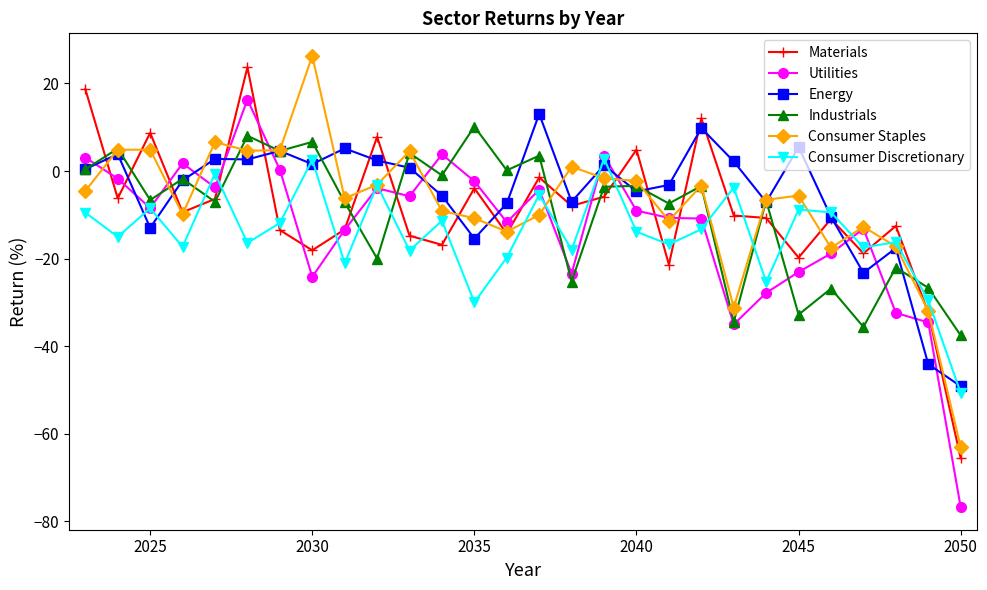

What are all the series names shown in the legend?

Materials, Utilities, Energy, Industrials, Consumer Staples, Consumer Discretionary